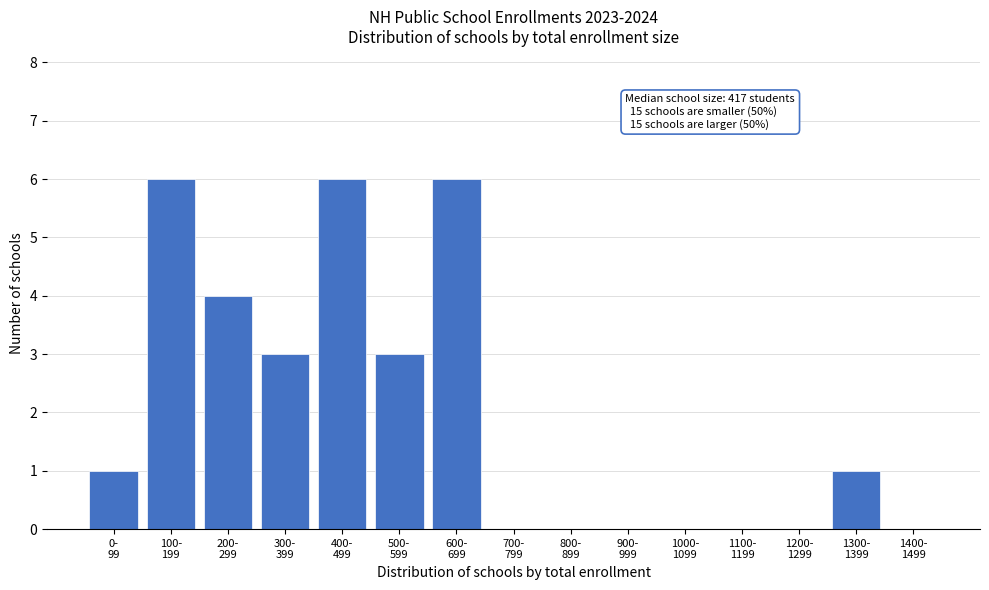

What is the sum of all values?

30